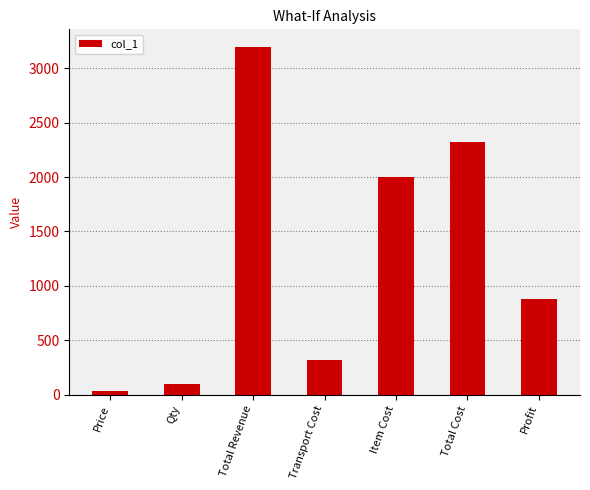

At which category does the chart reach its minimum across all series?

Price